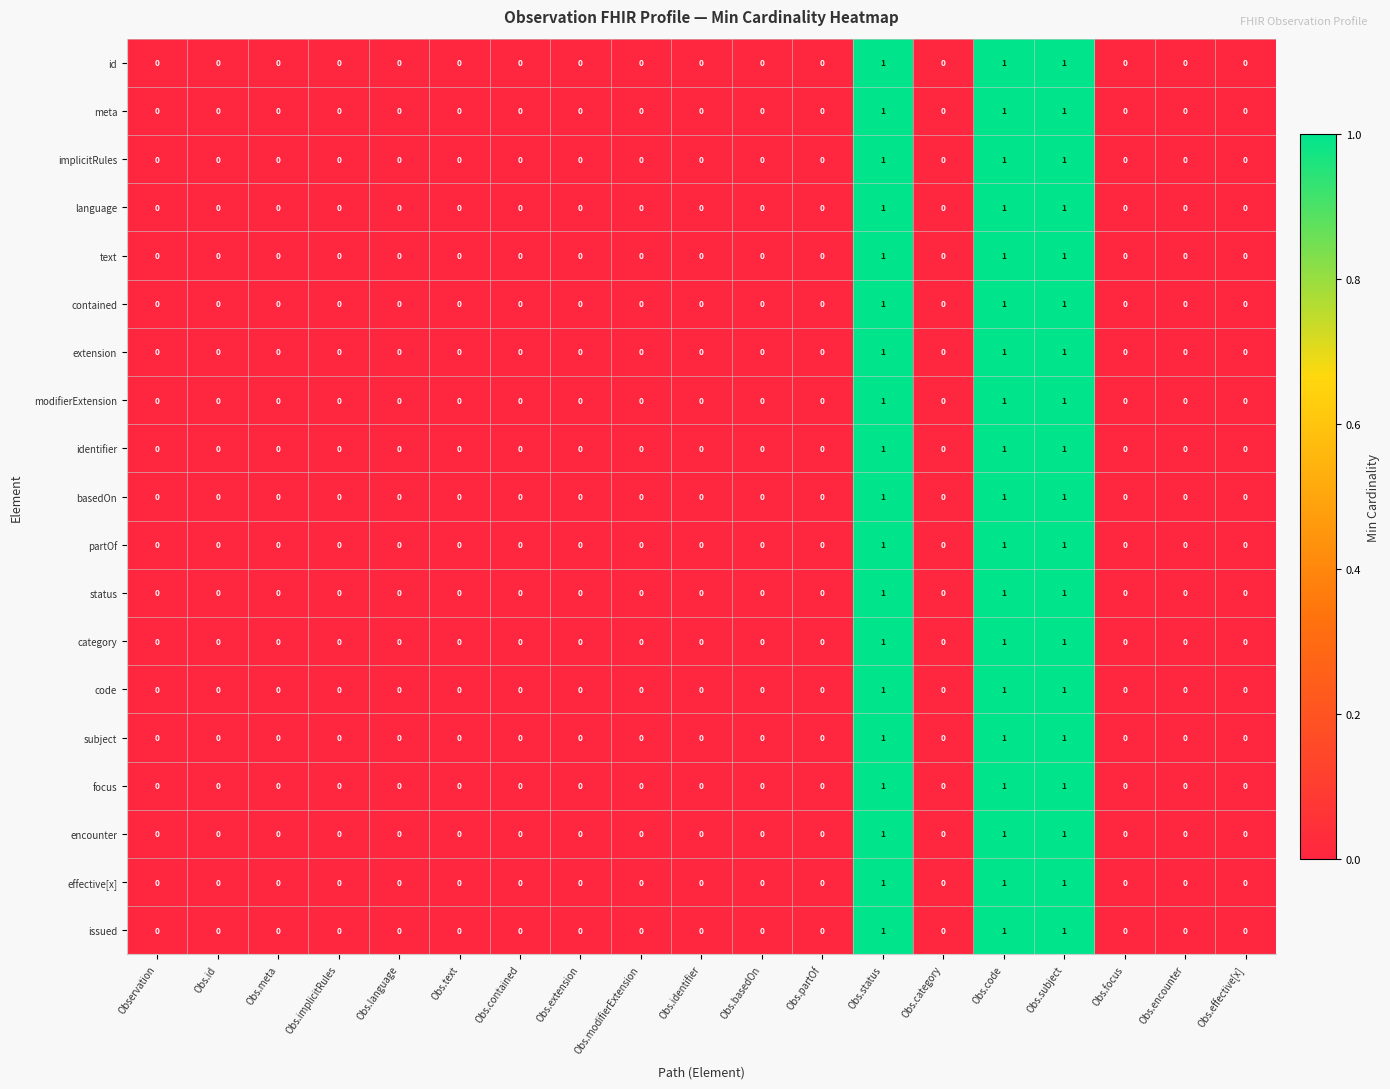

The value of code at Obs.contained is 0. True or false?

True